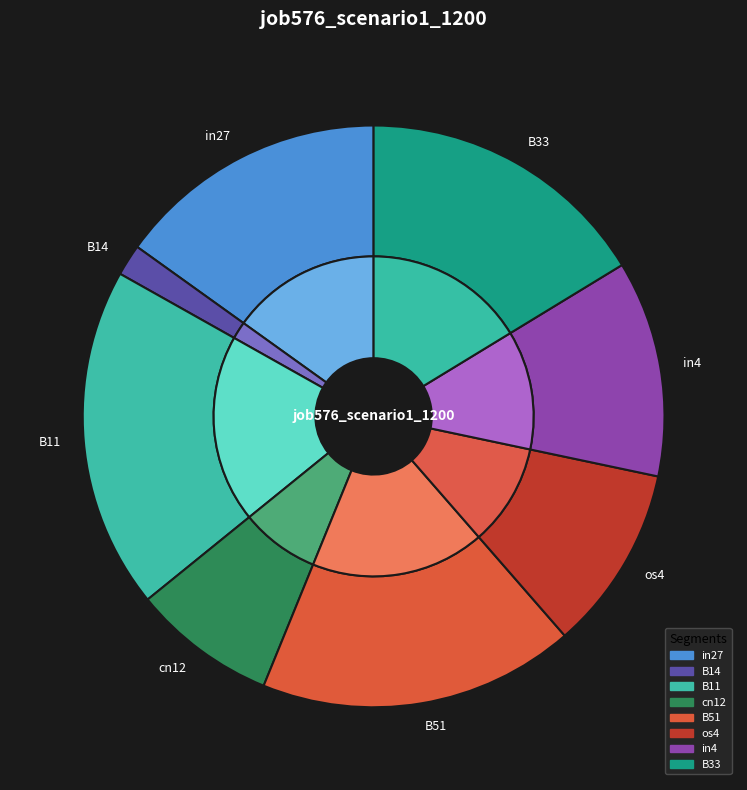

What is the change in value from B11 to os4?

-0.1